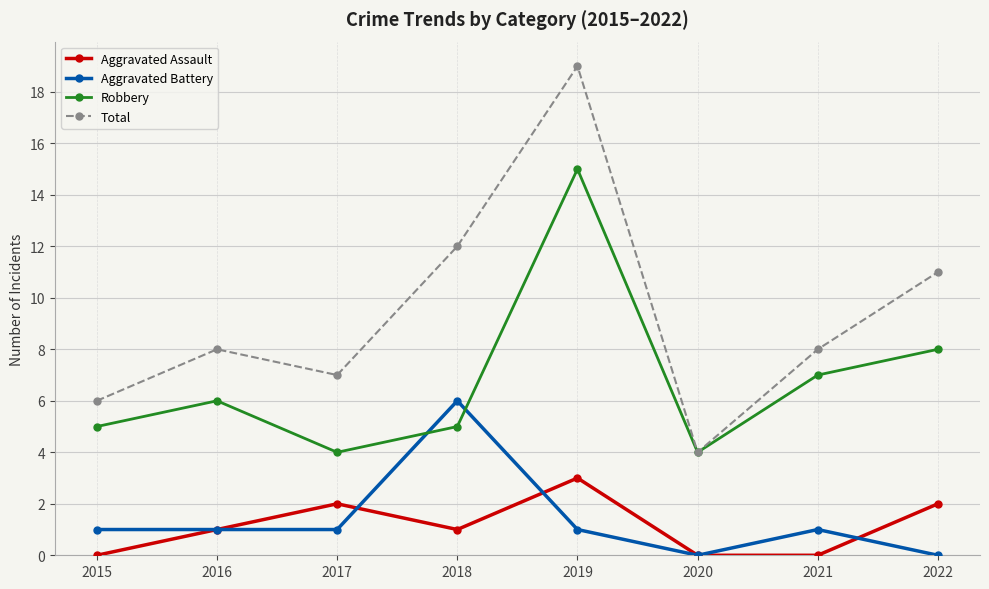

What is the value of the Aggravated Battery point at the 4th from the left?

6